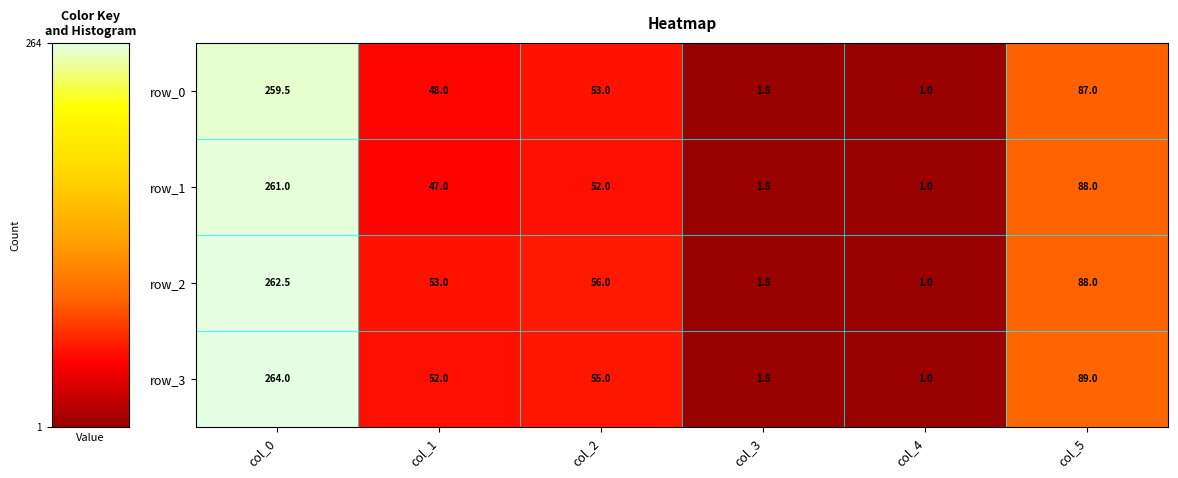

At which label does row_3 reach its peak?

col_0